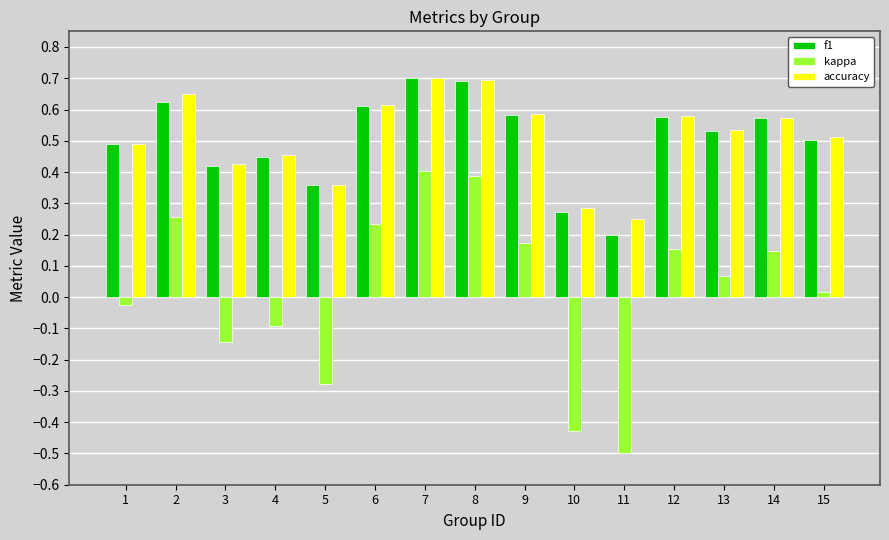

How many series are shown in this chart?

3